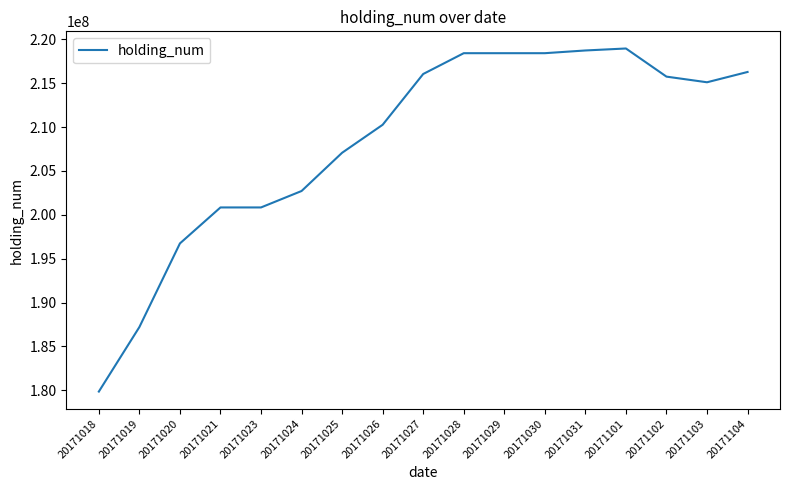

What is the difference between the maximum and second lowest values?

31762000